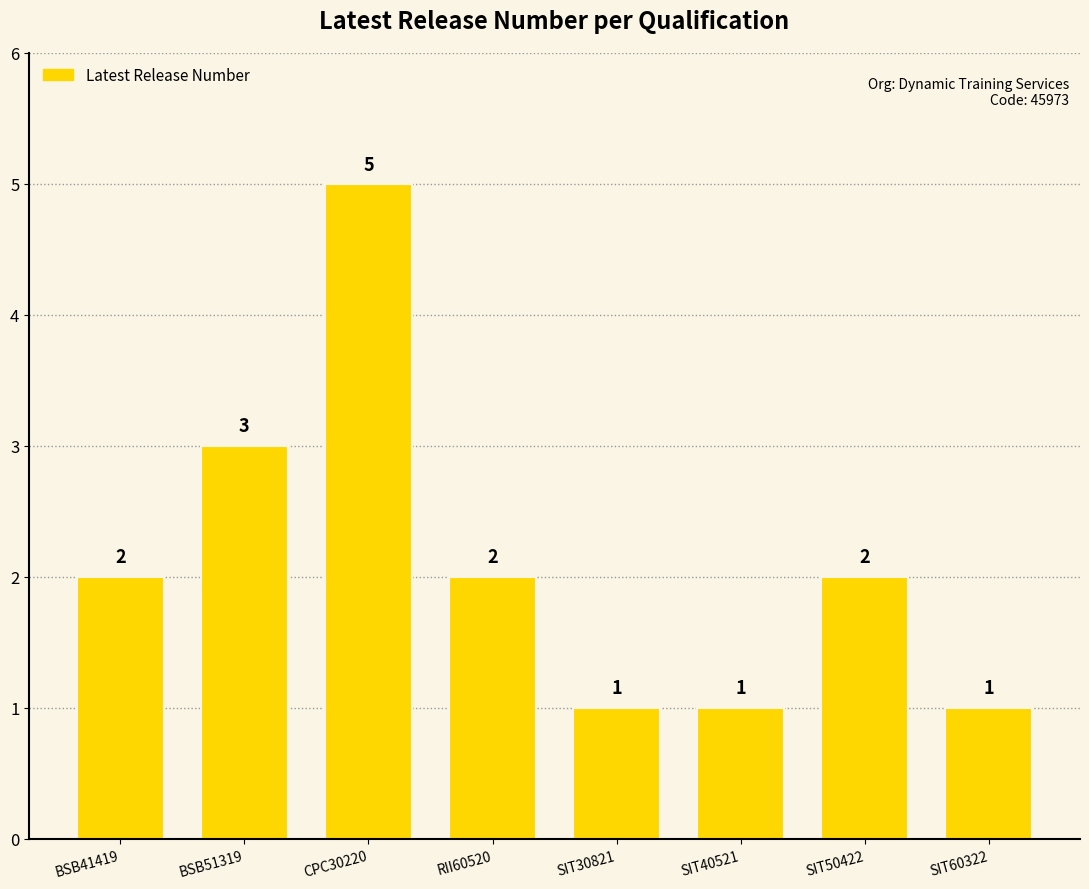

What is the smallest value displayed?

1